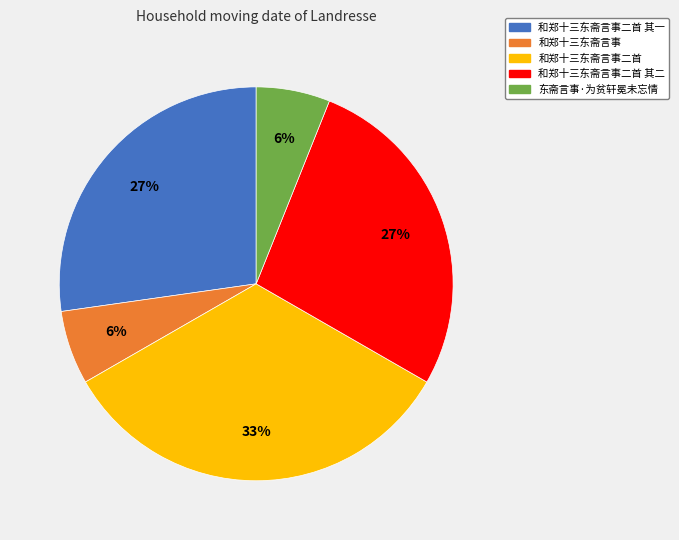

What percentage is the 和郑十三东斋言事 slice, to the nearest percent?

6%